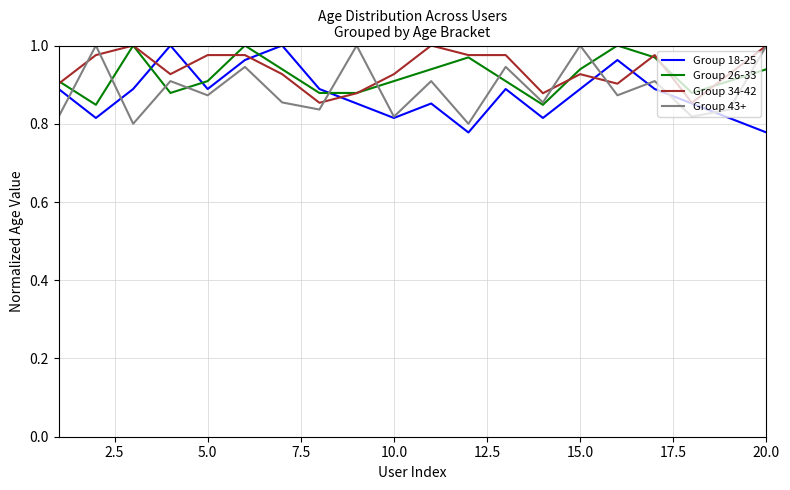

How many times do Group 18-25 and Group 26-33 cross each other?

4